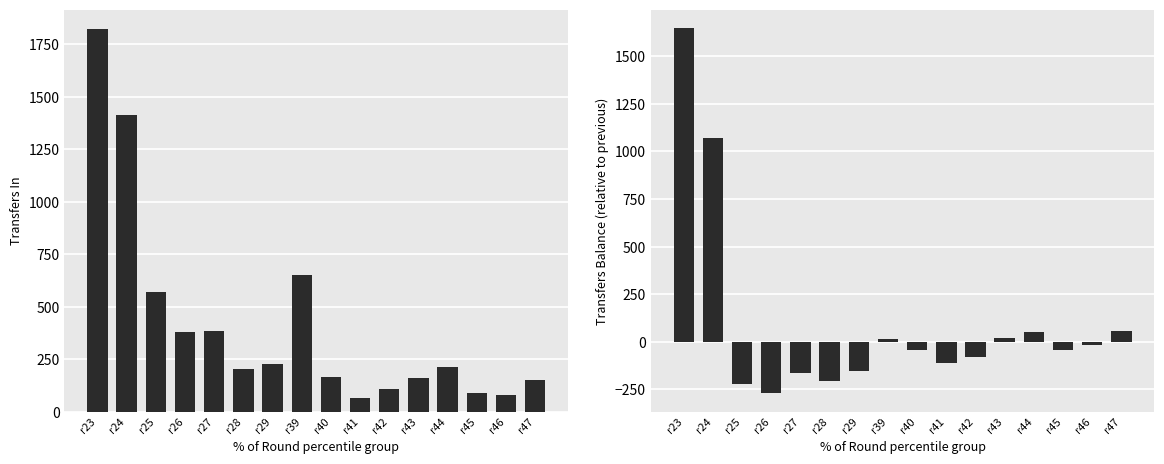

Does the chart contain stacked bars?

No